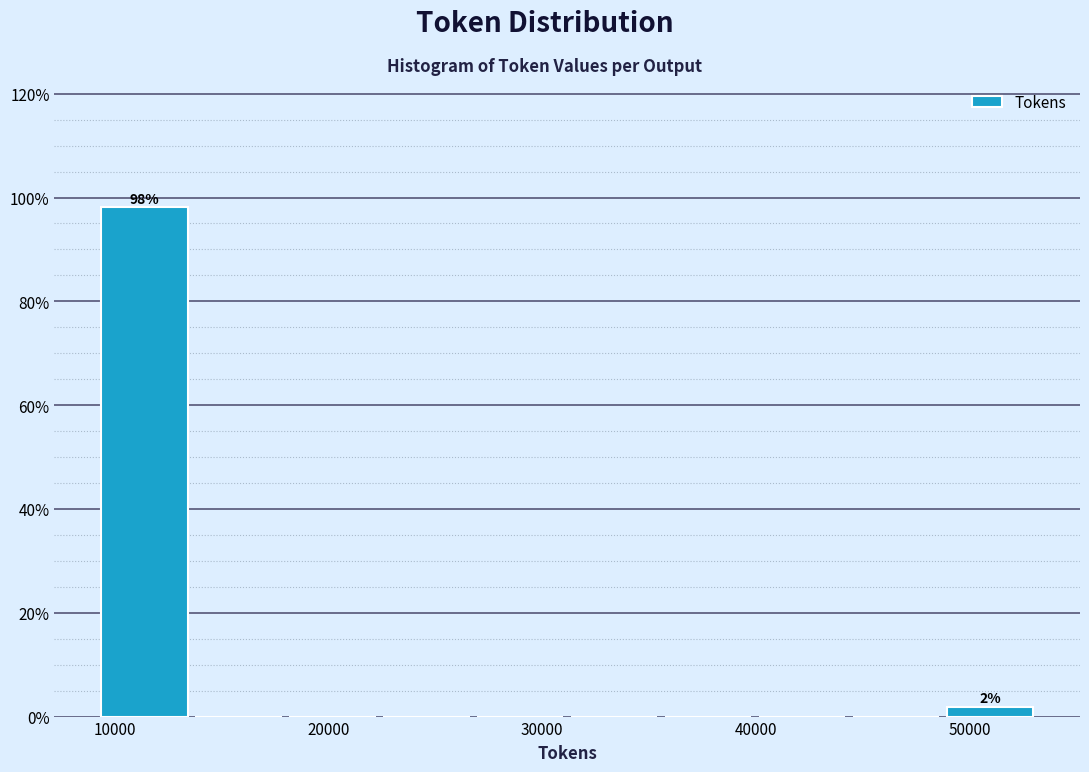

Which range on the x-axis has the tallest bar?

9000 to 14000